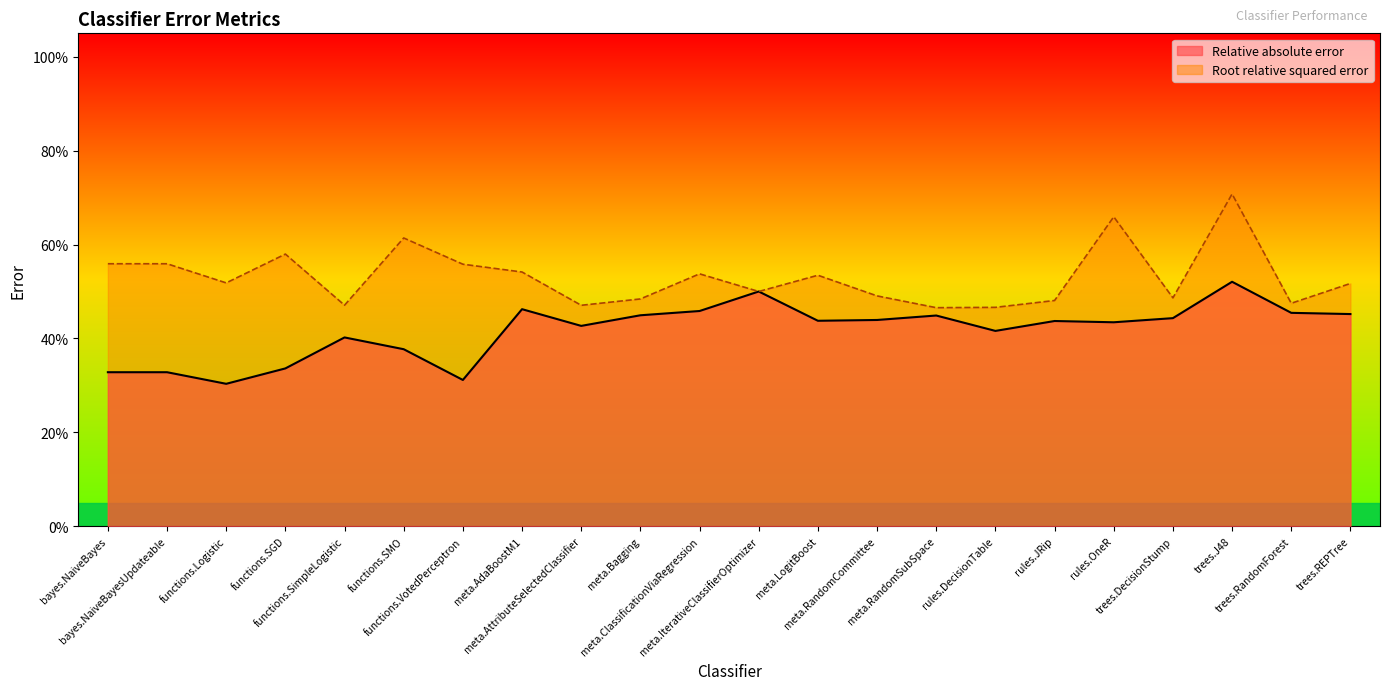

Reading right to left, extract all data points from this chart.

Relative absolute error: 0.5	0.5	0.5	0.4	0.4	0.4	0.4	0.4	0.4	0.4	0.5	0.5	0.4	0.4	0.5	0.3	0.4	0.4	0.3	0.3	0.3	0.3
Root relative squared error: 0.5	0.5	0.7	0.5	0.7	0.5	0.5	0.5	0.5	0.5	0.5	0.5	0.5	0.5	0.5	0.6	0.6	0.5	0.6	0.5	0.6	0.6